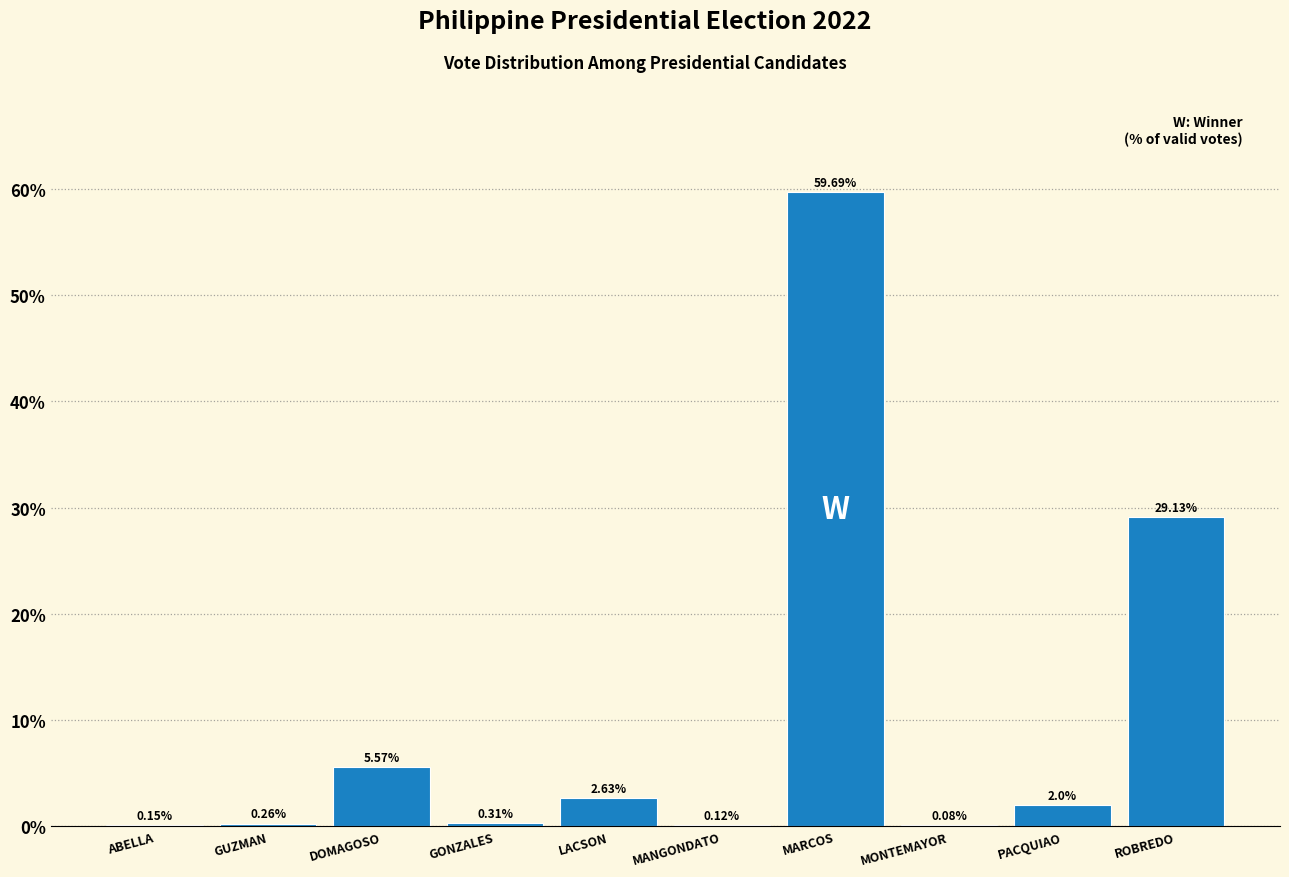

At which label does the data first exceed 2?

DOMAGOSO